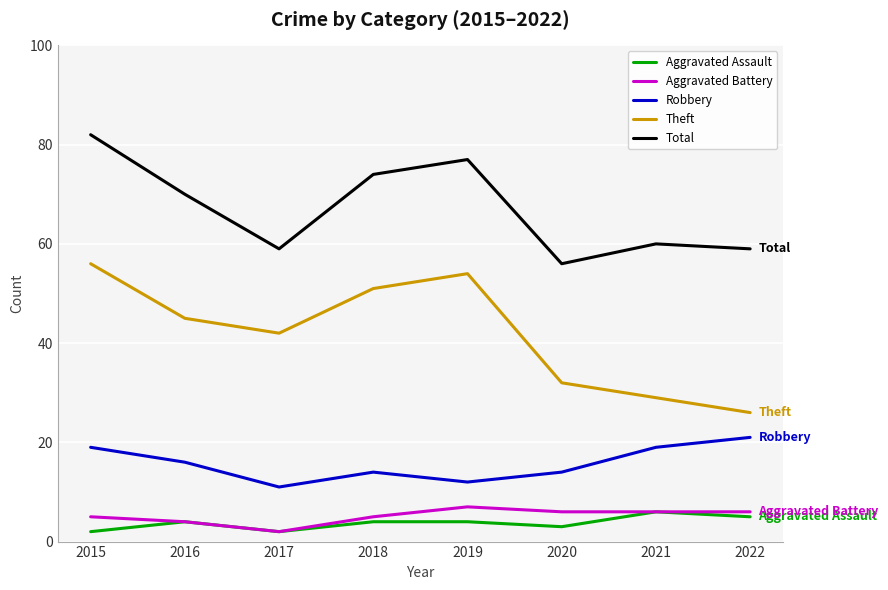

Is it true that Robbery equals 16 at 2016?

True